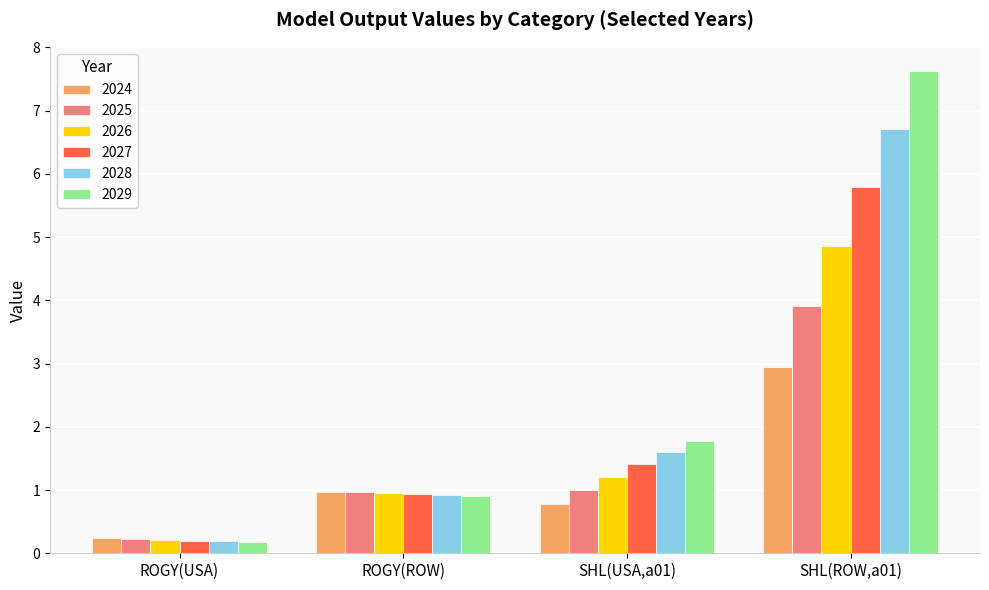

Which category has the highest value across all series?

SHL(ROW,a01)